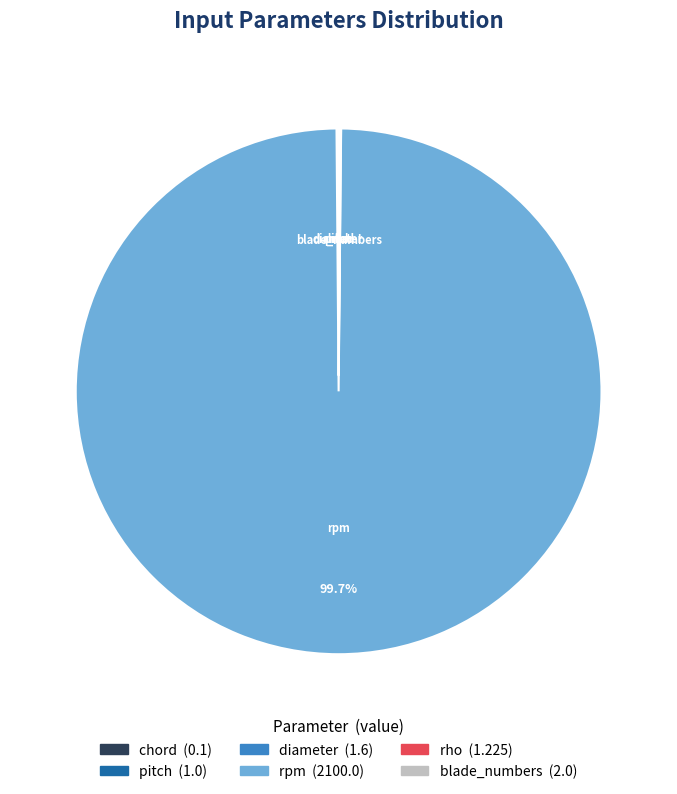

How much of the chart is everything except rpm?

0.3%